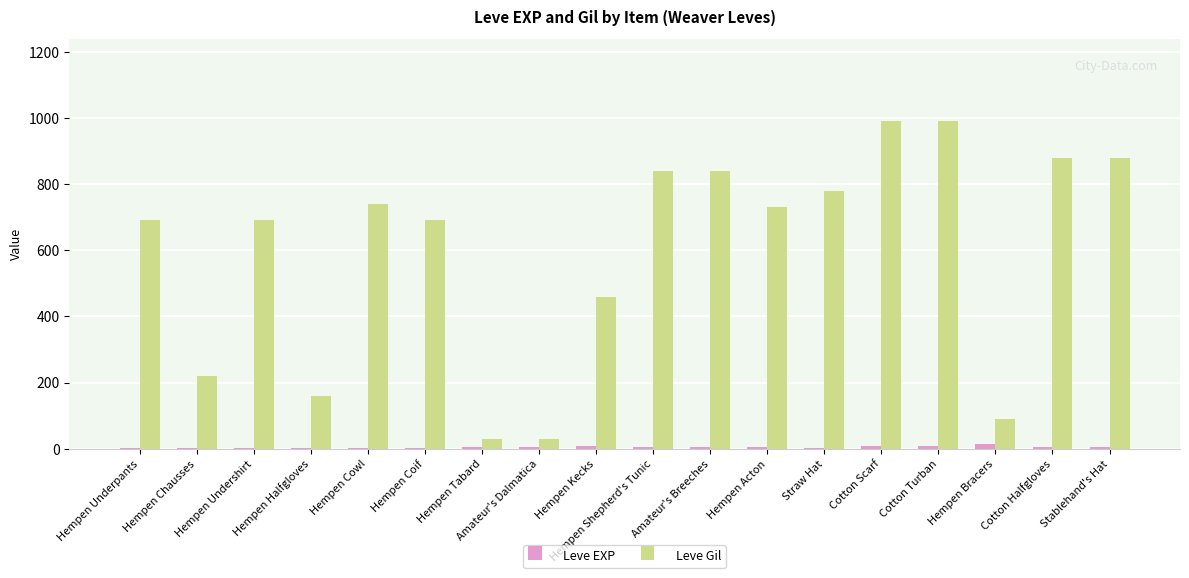

Where is Leve Gil nearest to the value 510?

Hempen Kecks